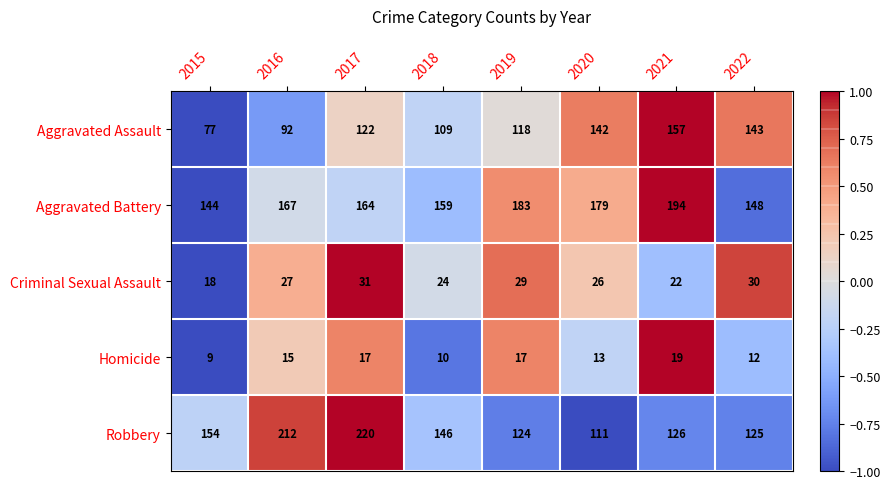

The value of Homicide at 2019 is 11. True or false?

False